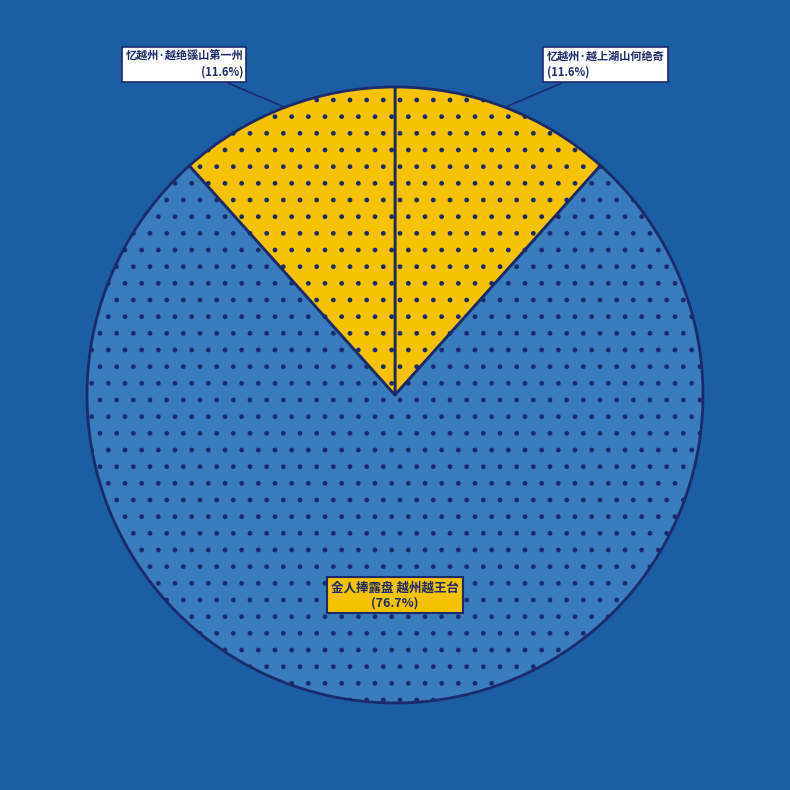

Which category accounts for the majority?

金人捧露盘 越州越王台